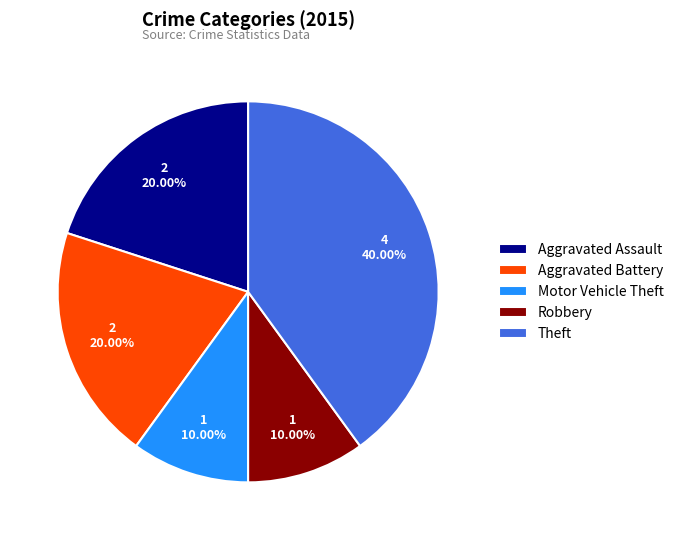

True or false: Motor Vehicle Theft accounts for 16% of the total.

False